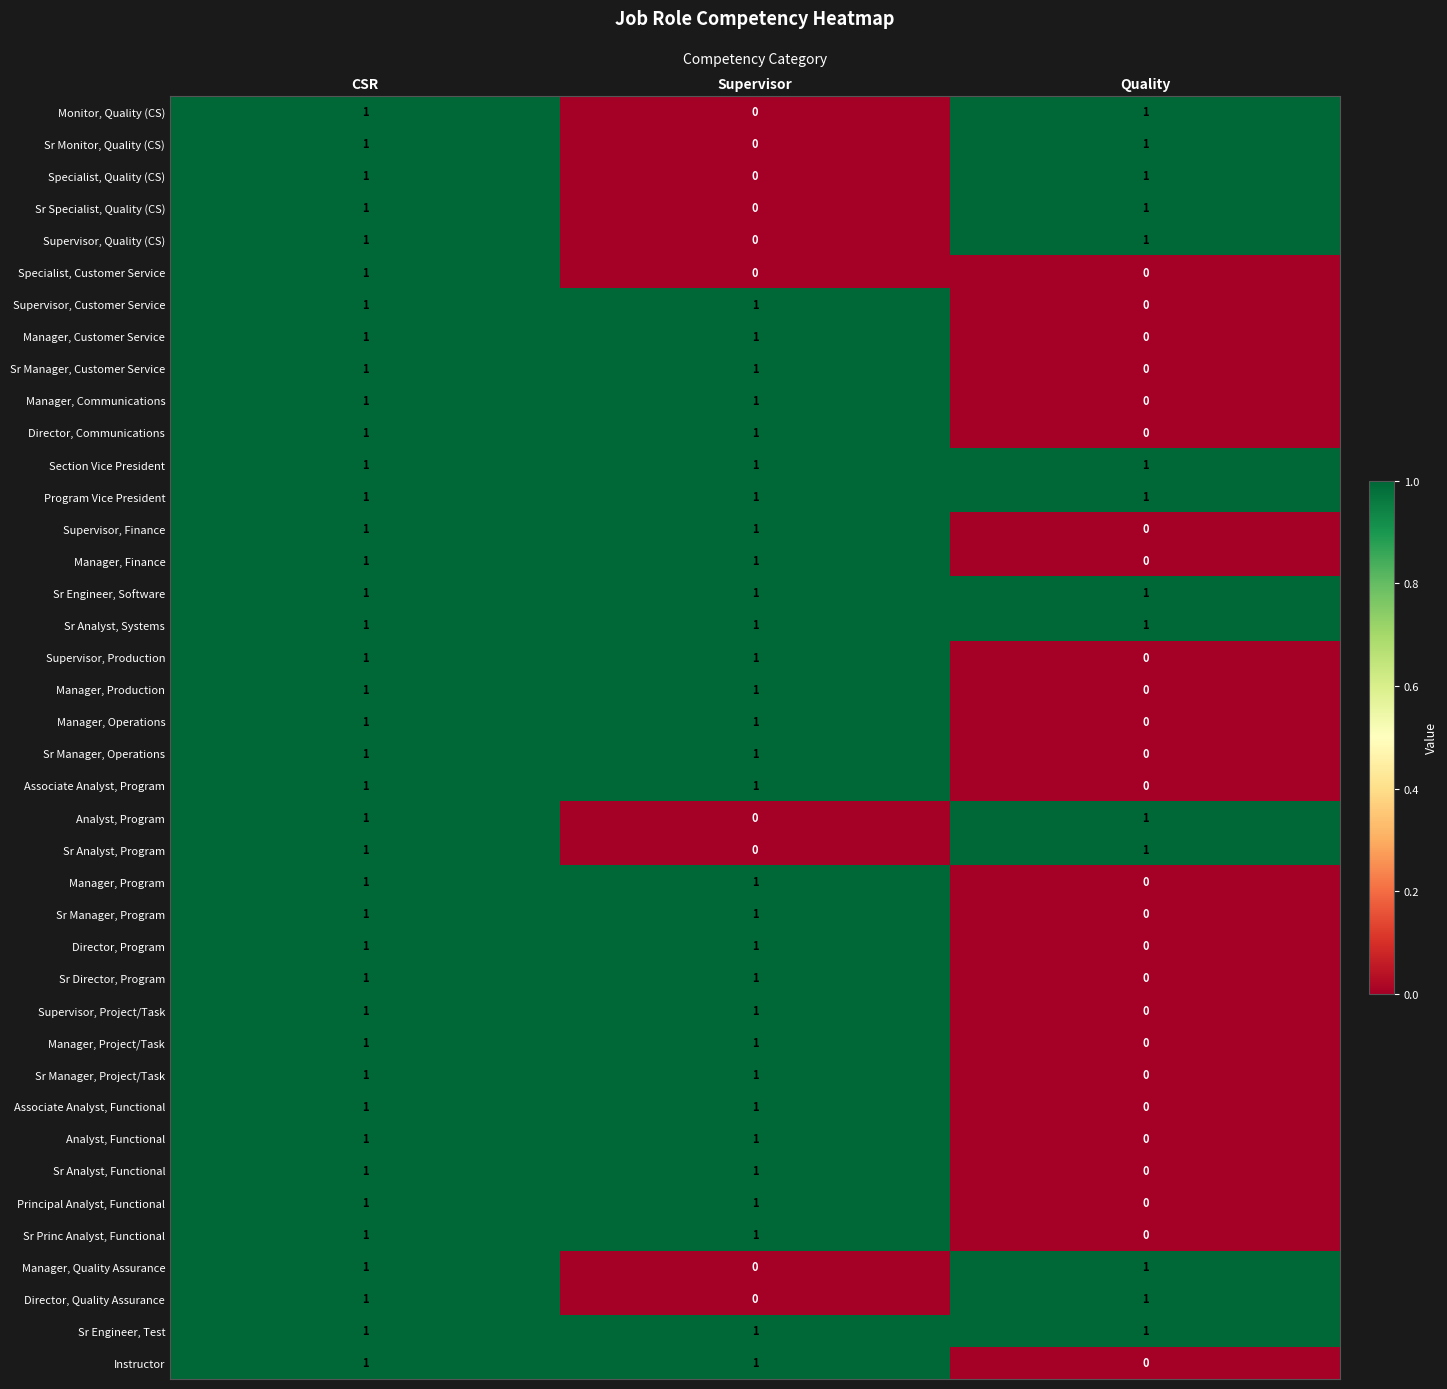

What is the difference between the highest and lowest values at Quality?

1